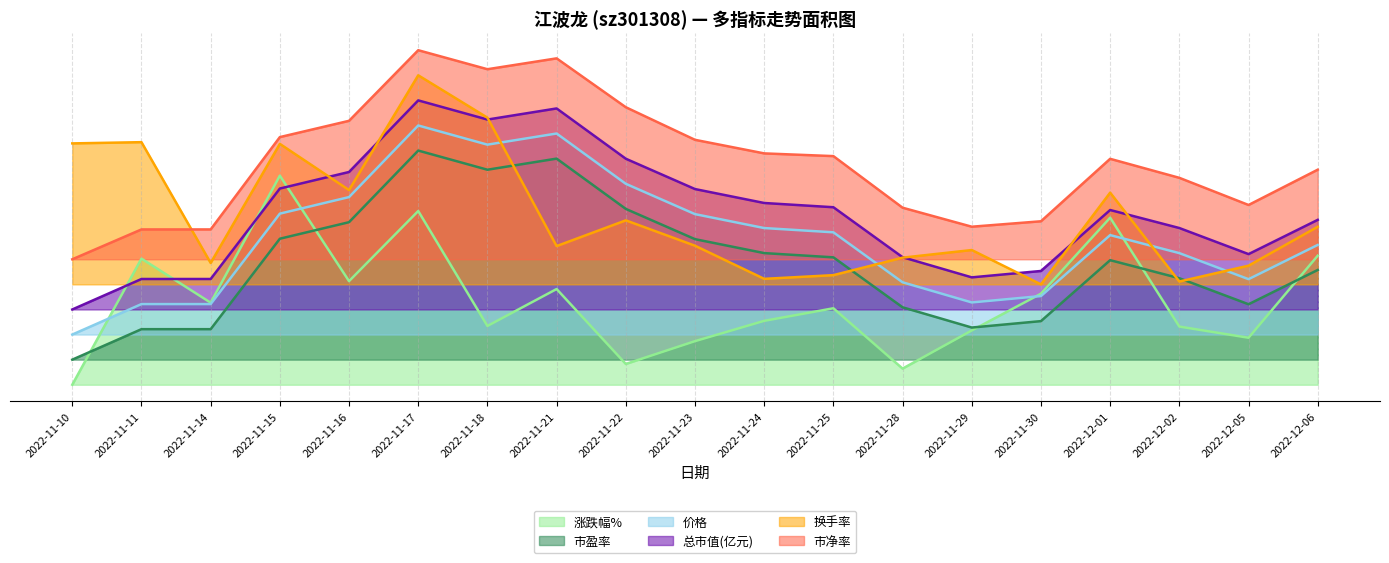

Which series changed the most between 2022-11-23 and 2022-11-30?

市盈率